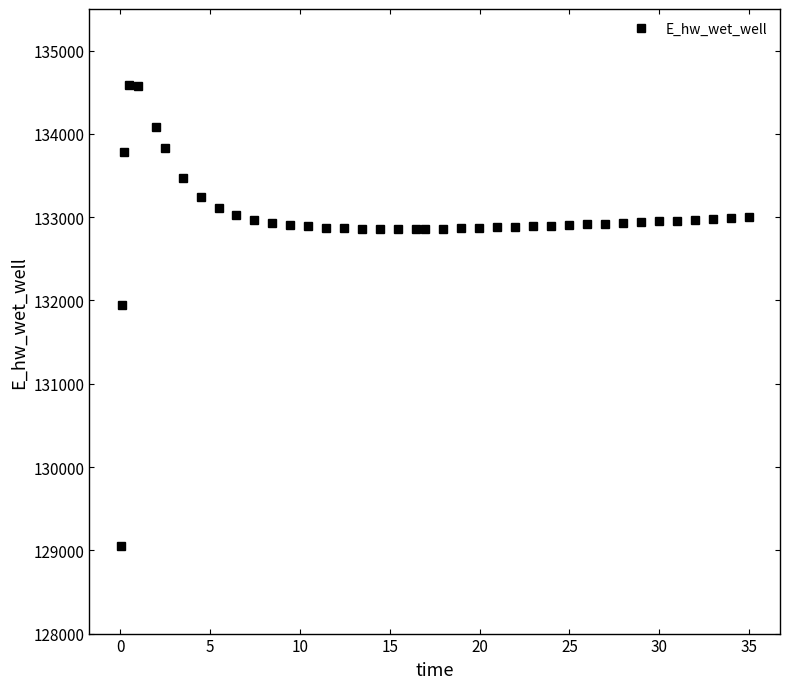

What is the difference between the maximum and second lowest values?

2645.5